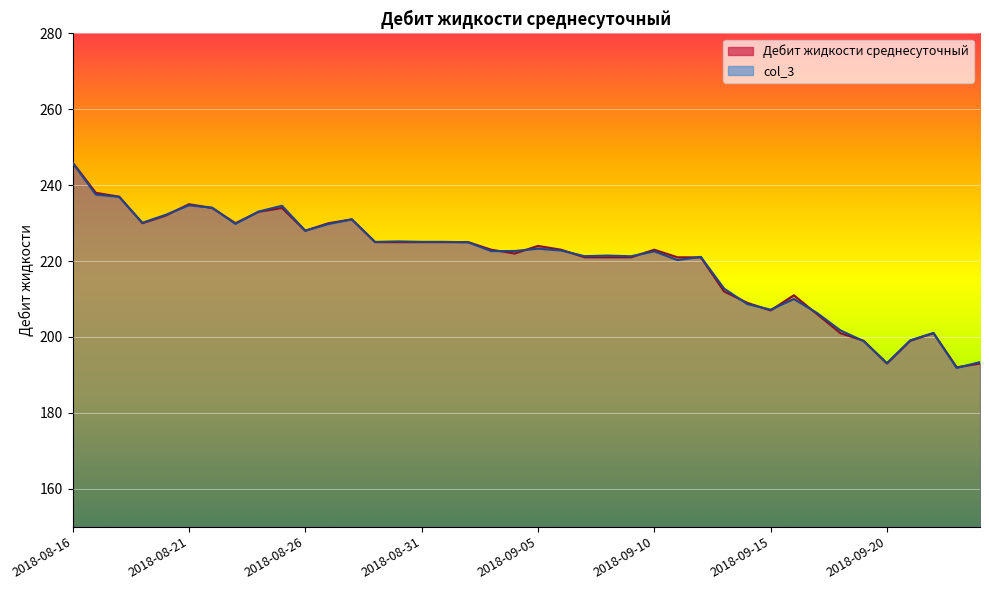

Which label corresponds to the smallest value in the chart?

2018-09-23